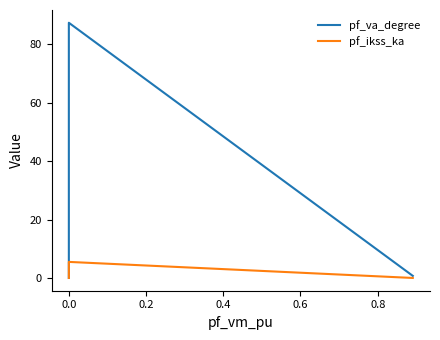

True or false: pf_va_degree and pf_ikss_ka intersect in this chart.

False